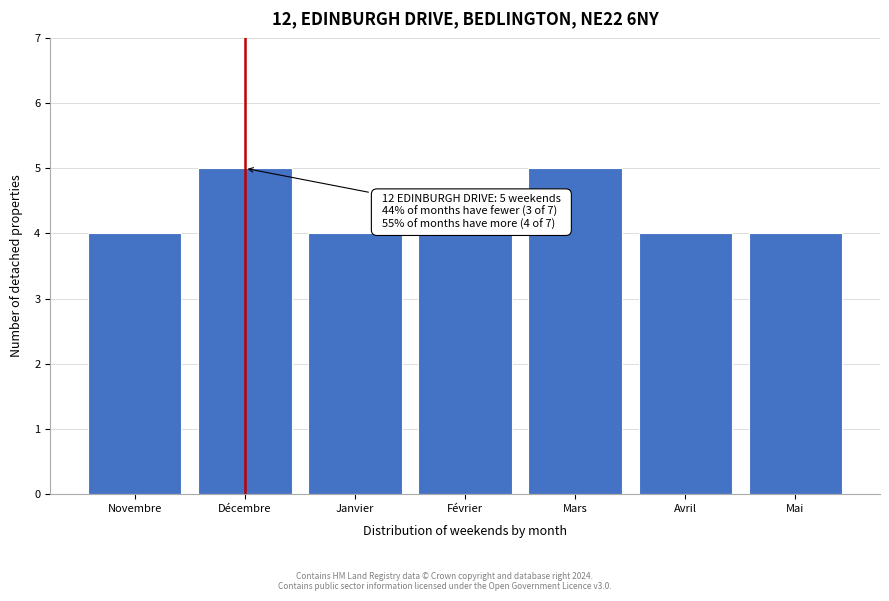

Reading left to right, what are all the values shown in this chart?

Novembre=4	Décembre=5	Janvier=4	Février=4	Mars=5	Avril=4	Mai=4